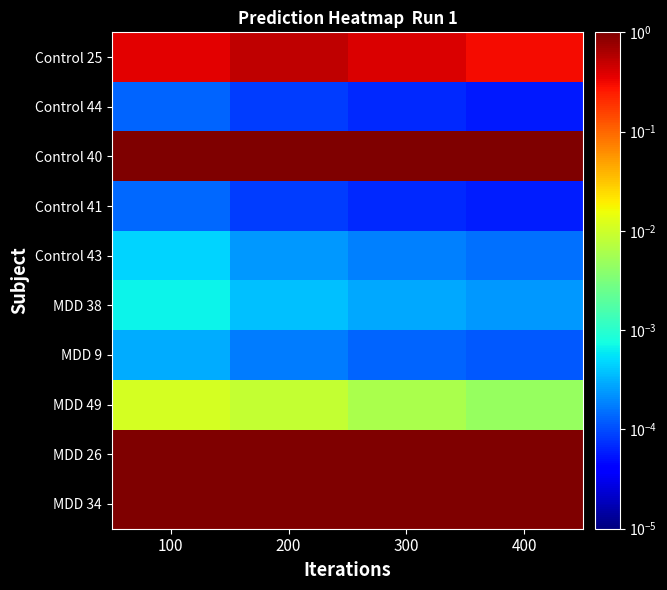

Which series has the largest total across all categories?

MDD 26